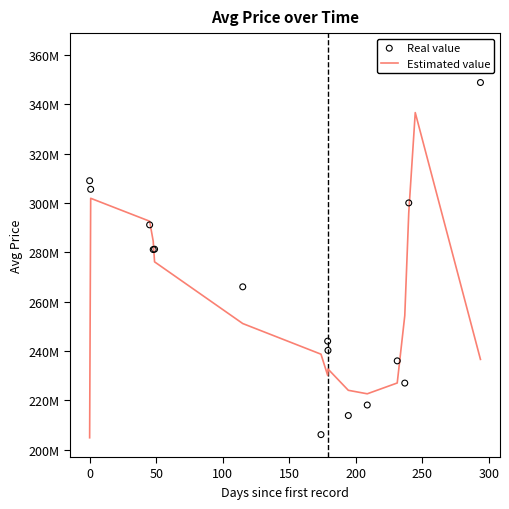

Is the value of Real value at 15 greater than the value of Estimated value at 13?

Yes